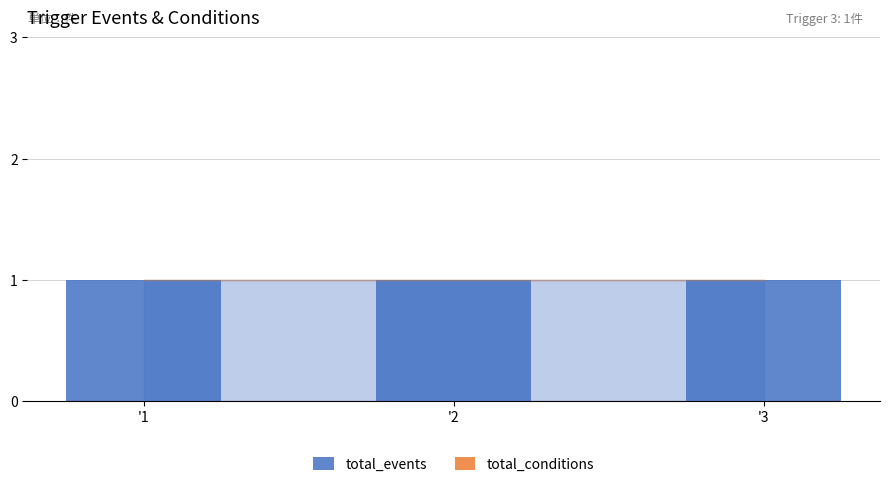

At which label does total_events reach its minimum?

'1